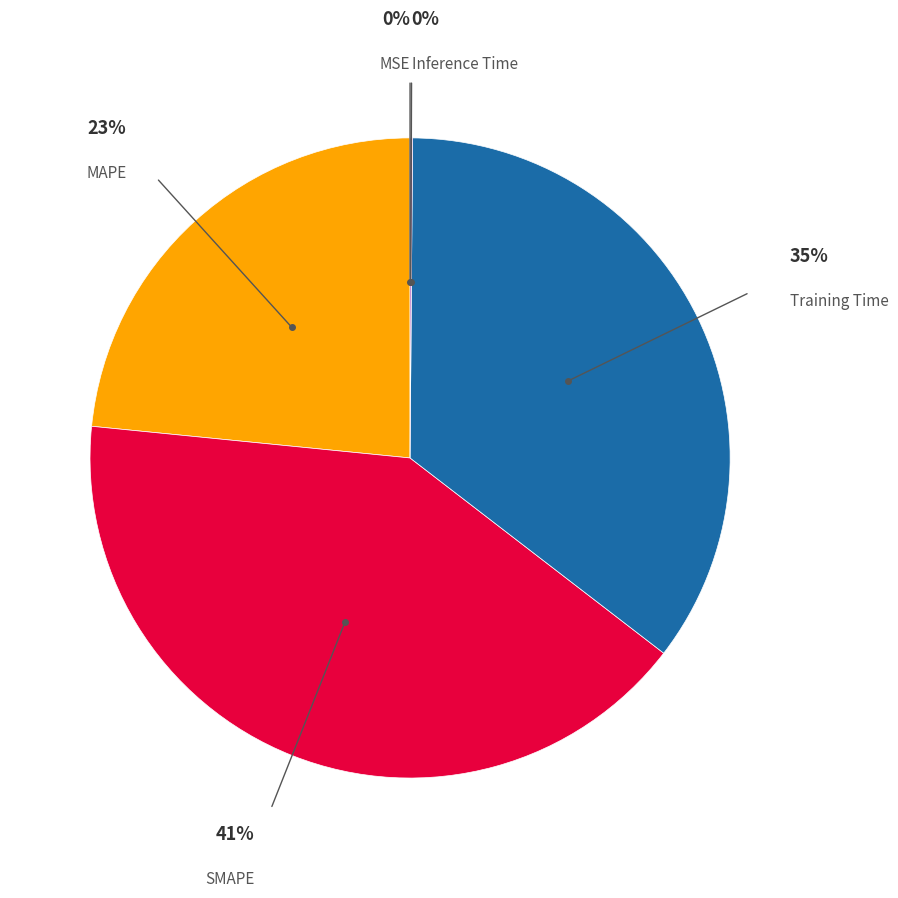

To the nearest percent, what is the average slice percentage?

20%